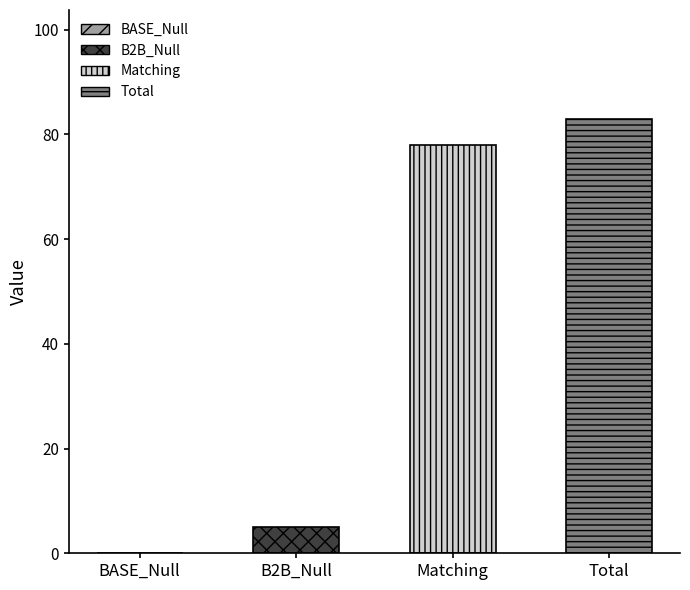

What is the change in value from BASE_Null to Matching?

+78